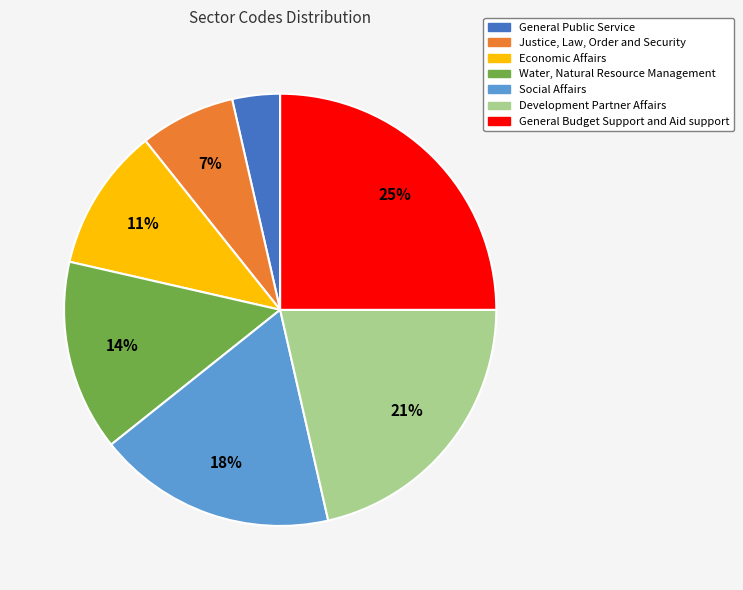

Which category has the biggest portion of the pie?

General Budget Support and Aid support